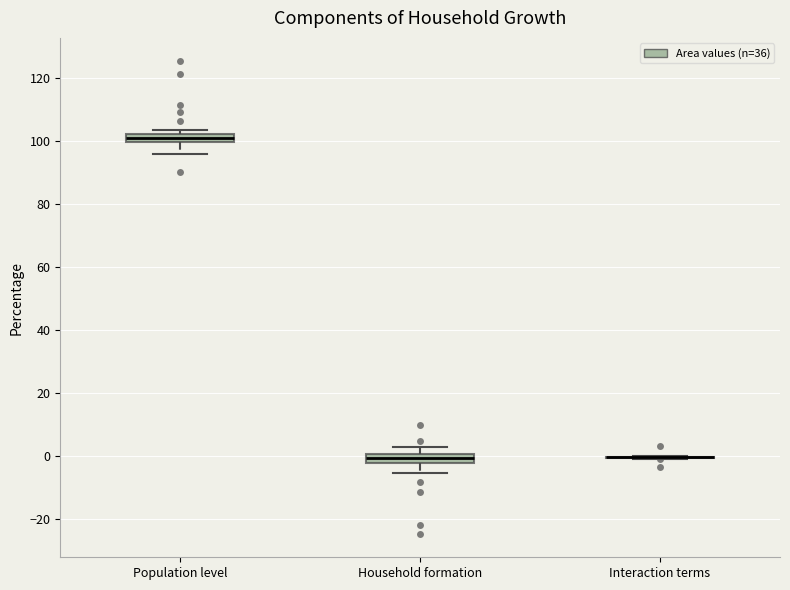

Where is the upper edge of the box for Household formation on the y-axis? The values are not printed on the chart, so give them approximately, as read against the axis.

0